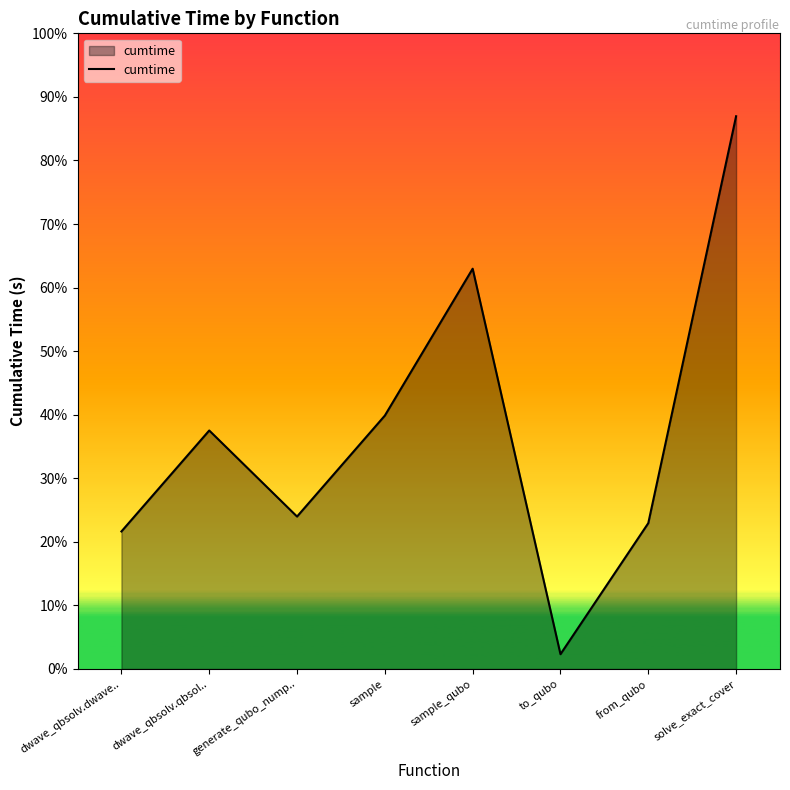

List the labels in order of value, smallest first.

to_qubo, dwave_qbsolv.dwave.., from_qubo, generate_qubo_nump.., dwave_qbsolv.qbsol.., sample, sample_qubo, solve_exact_cover